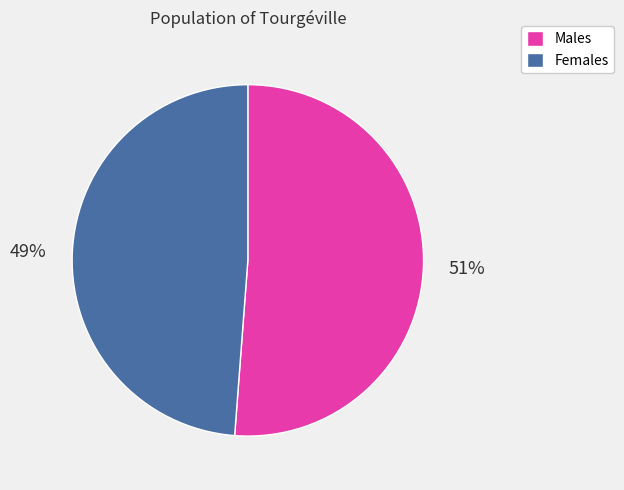

Is Males the majority of the pie?

Yes